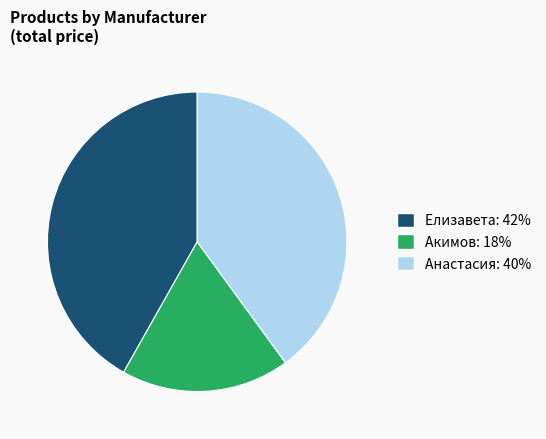

Rank the categories by value from highest to lowest.

Елизавета, Анастасия, Акимов